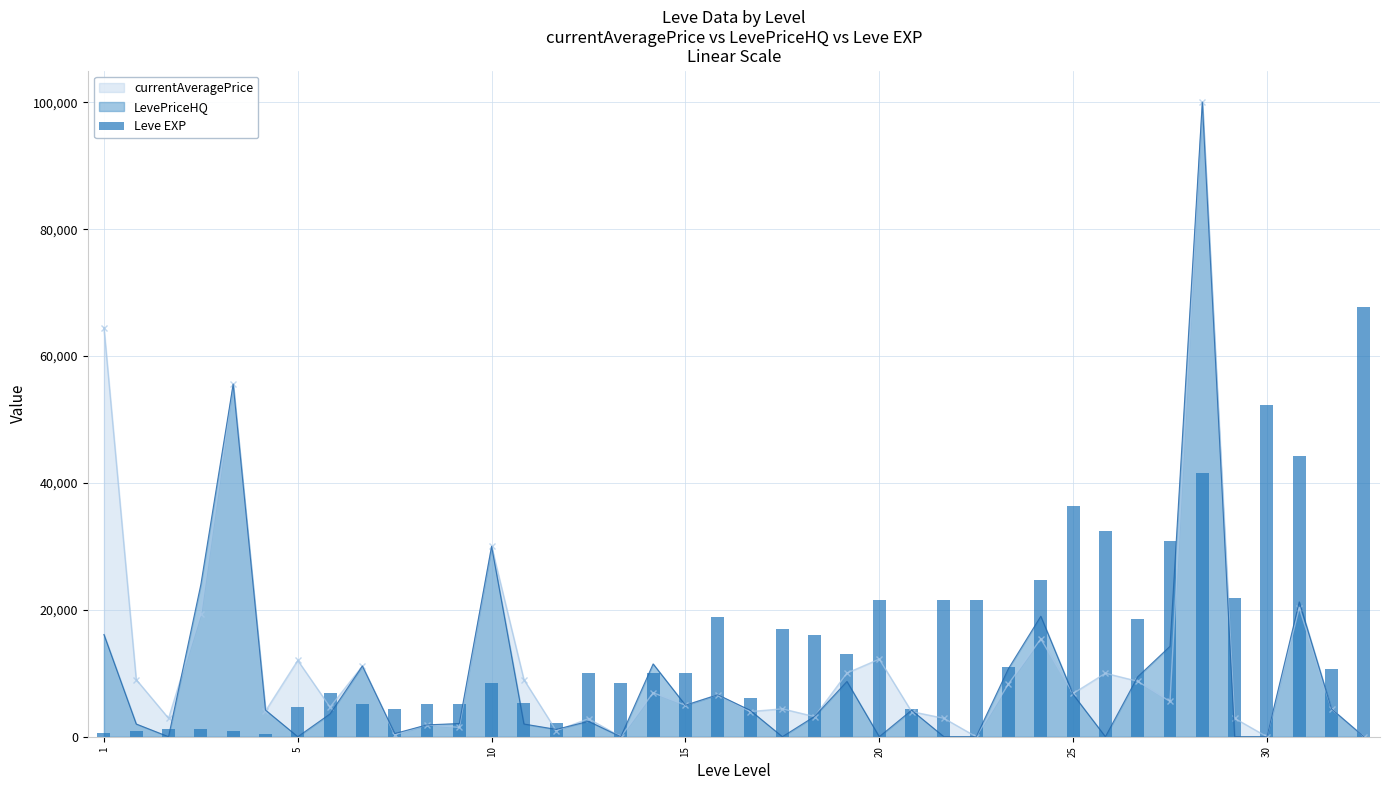

What is the label of the 33rd bar from the right?

7